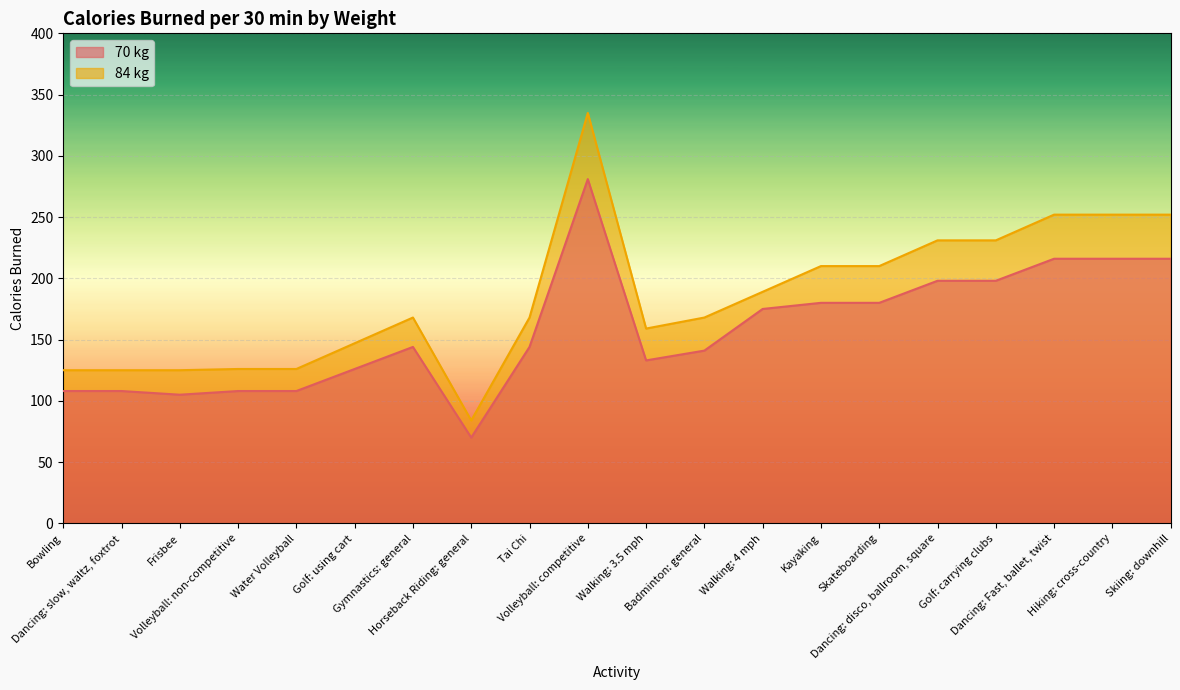

What value does the 70 kg series have at Volleyball: competitive, to the nearest 5?

280